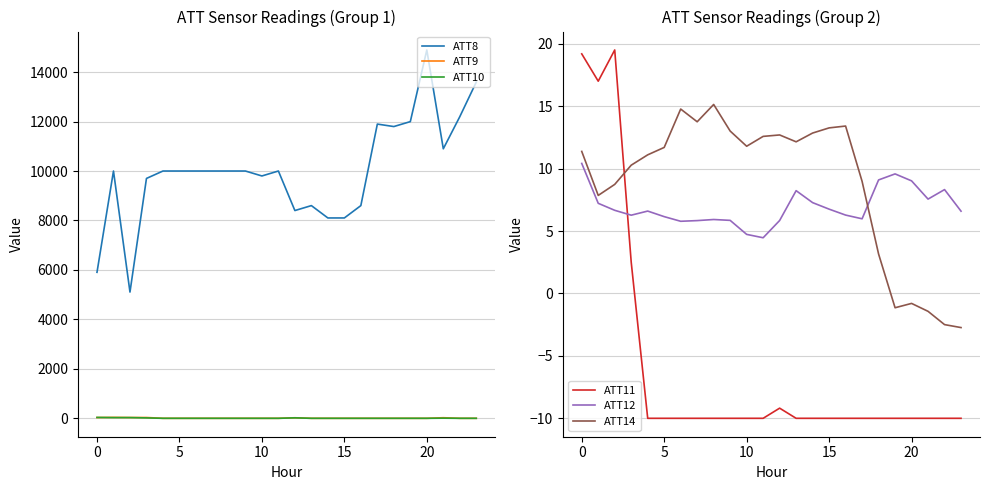

What is the difference between the highest and lowest values at 13?

8610.0